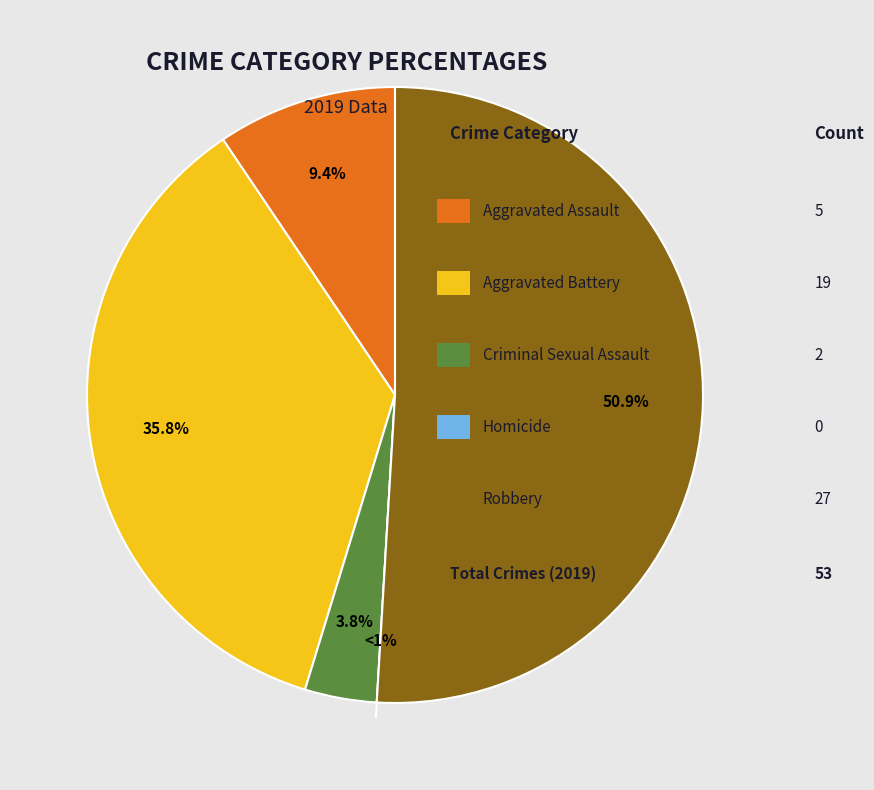

To the nearest percent, what percentage of the pie is Aggravated Assault?

9%